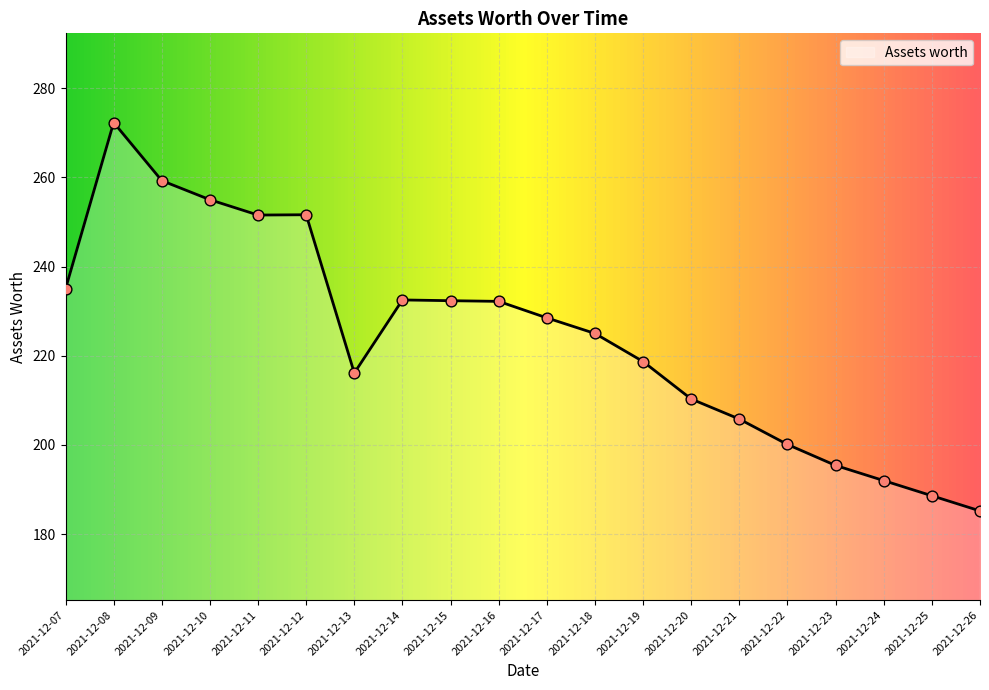

What is the change in value from 2021-12-08 to 2021-12-24?

-80.3